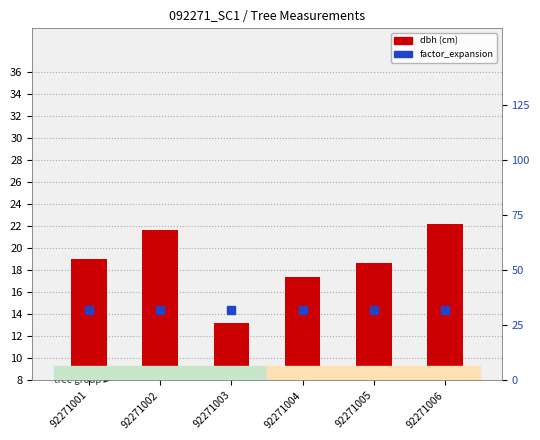

Is the value of dbh (cm) at 92271002 greater than the value of factor_expansion at 92271002?

No